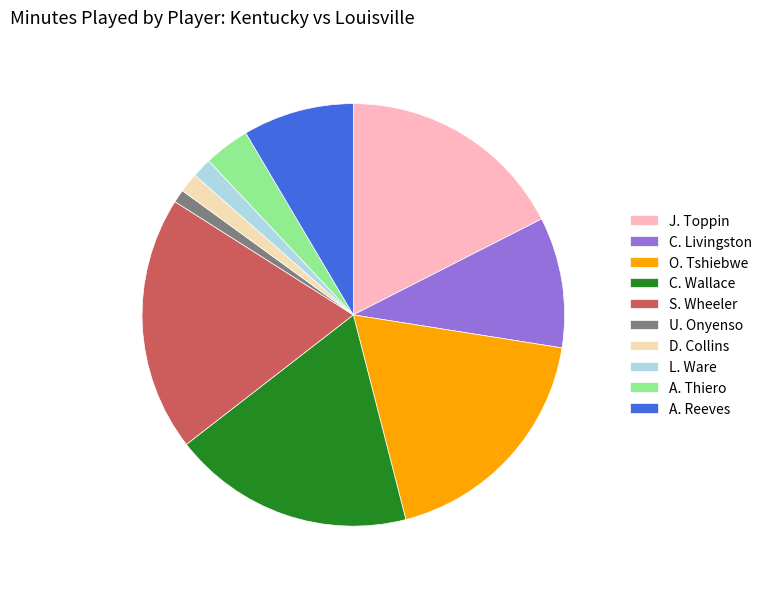

Count the number of slices in the pie.

10